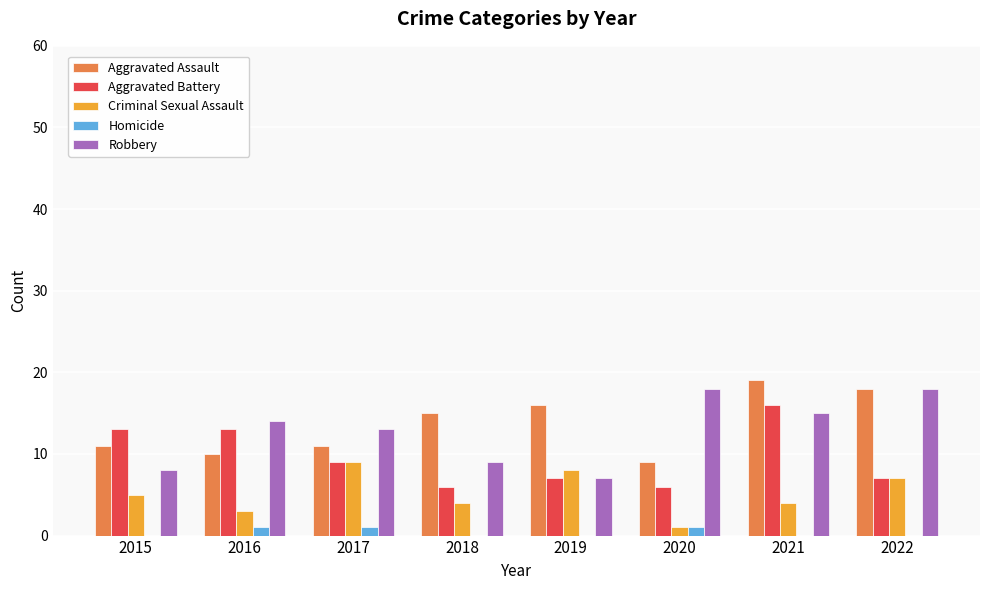

What is the sum of all Robbery values?

102